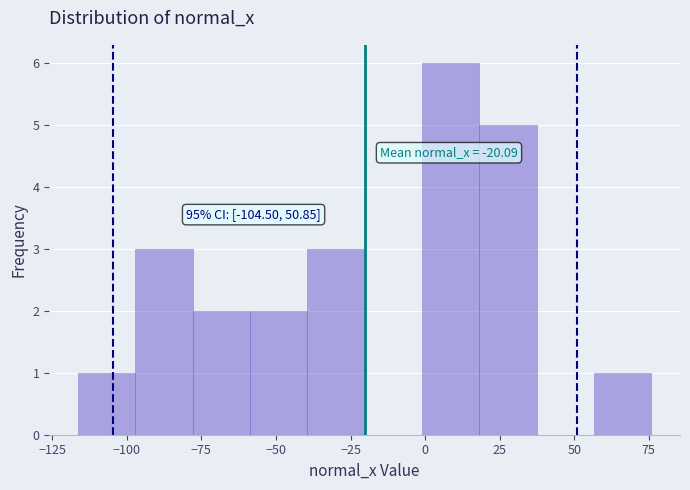

Read against the x-axis, roughly where is the centre of the tallest bar?

10